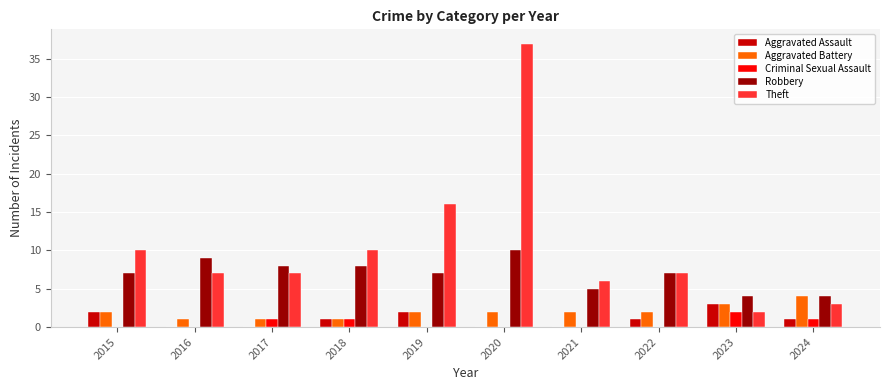

What is the approximate value of Aggravated Battery at 2017?

1